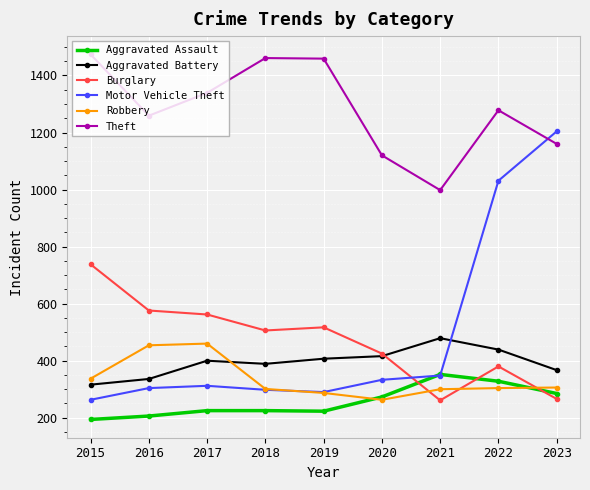

How many distinct data groups are displayed?

6